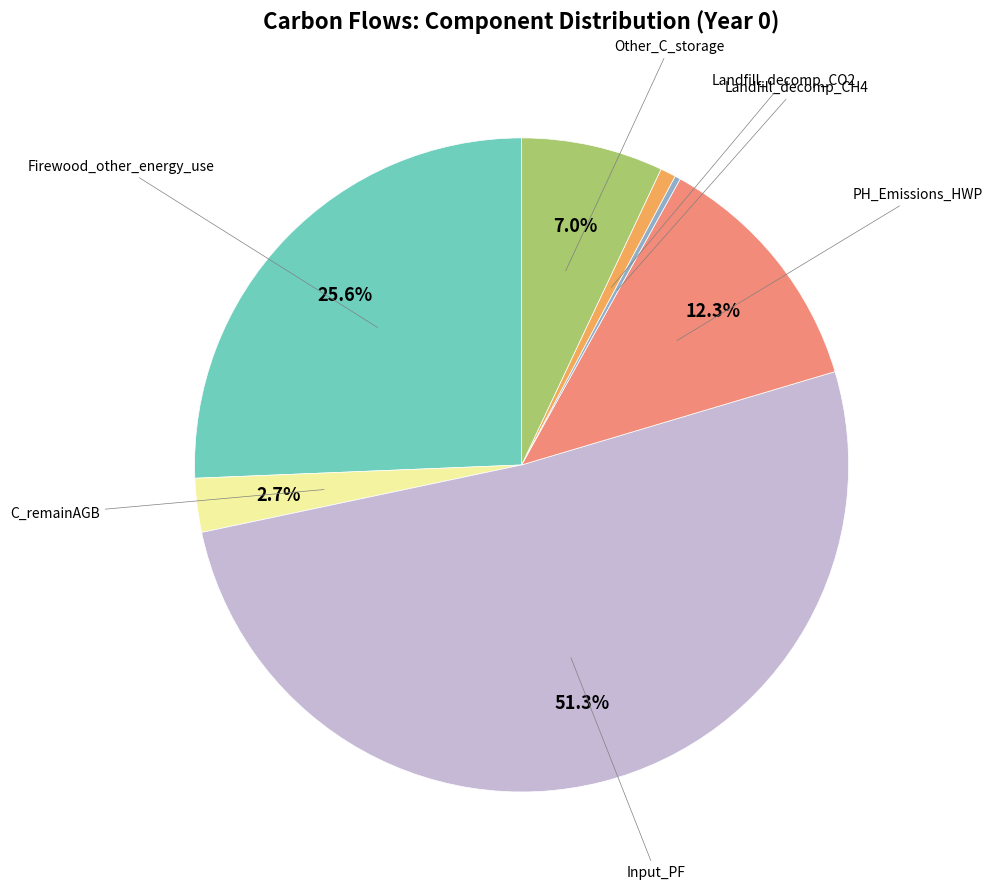

How many slices are in this pie chart?

7